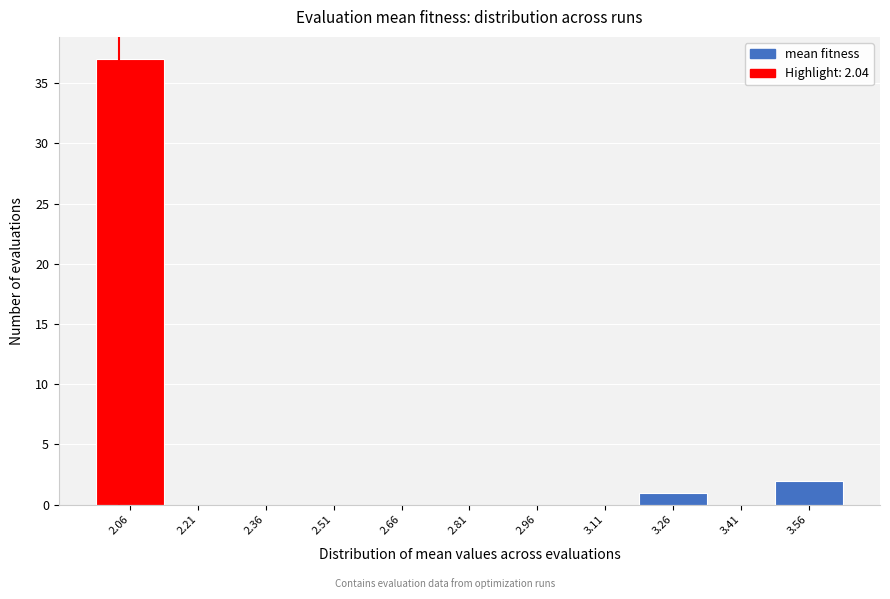

Which range on the x-axis has the tallest bar?

1.98 to 2.14